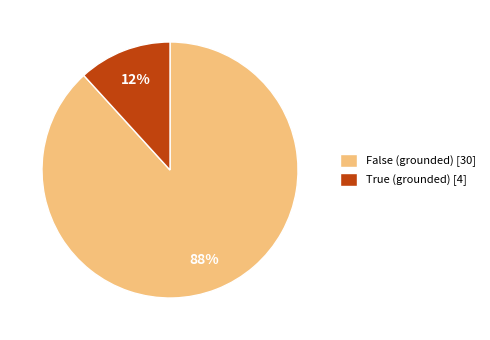

Is False the majority of the pie?

Yes